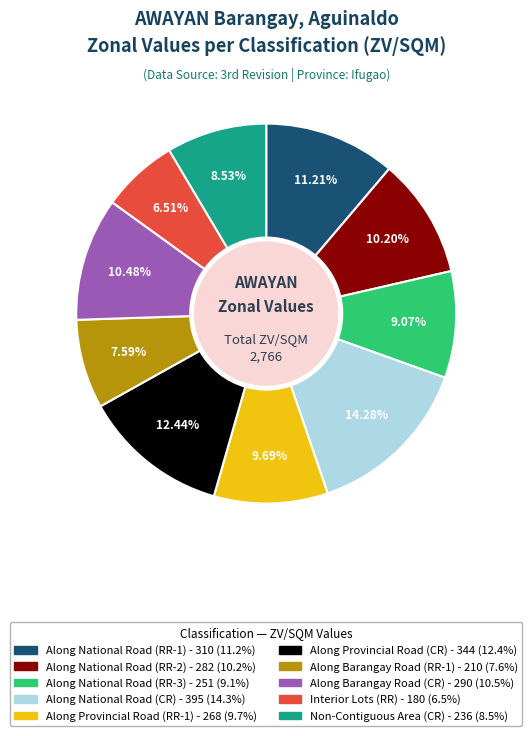

What percentage is the Non-Contiguous Area (CR) slice, to the nearest percent?

9%